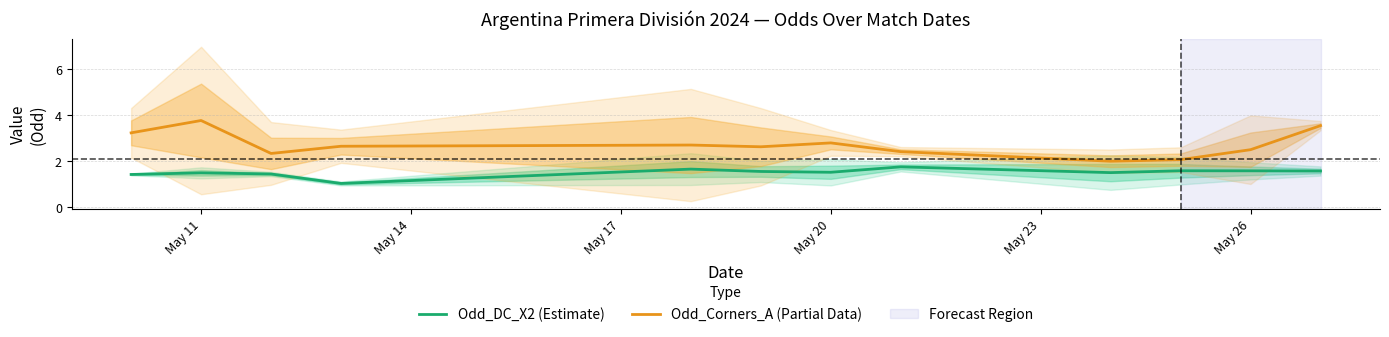

The Odd_DC_X2 (Estimate) series shows 2.4 at May 20. True or false?

False